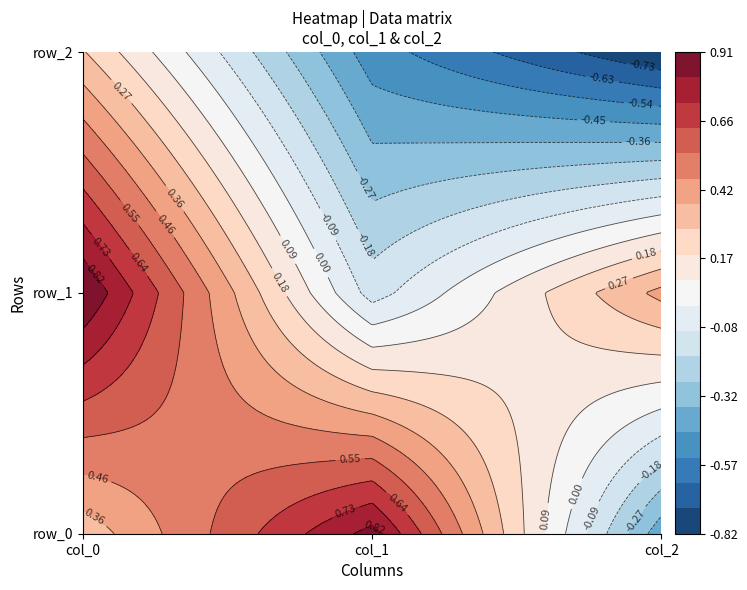

How many values in row_1 are below zero?

1